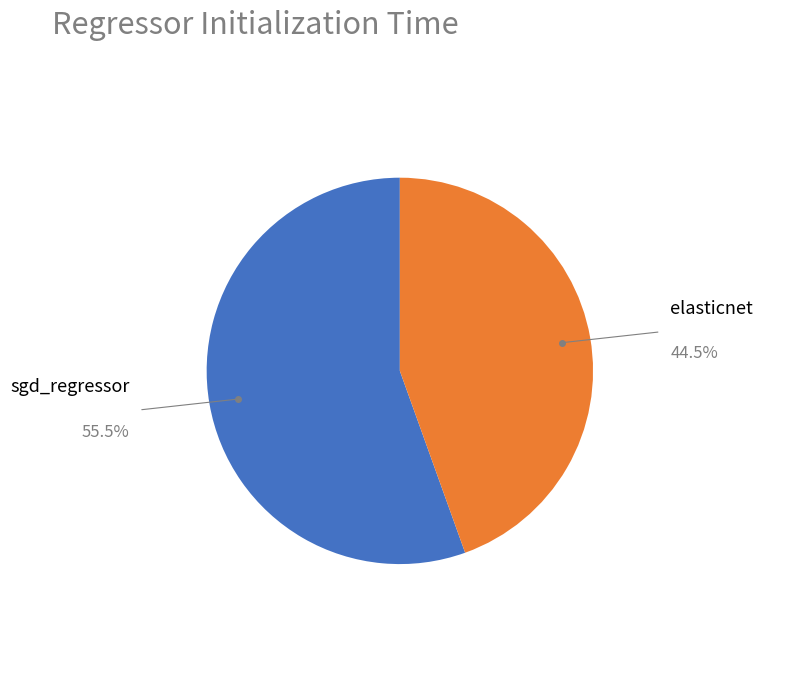

Is there a majority slice in this chart?

Yes